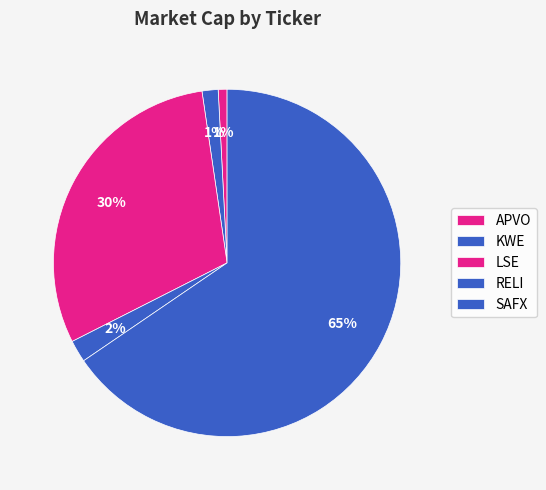

How many segments does this pie chart have?

5